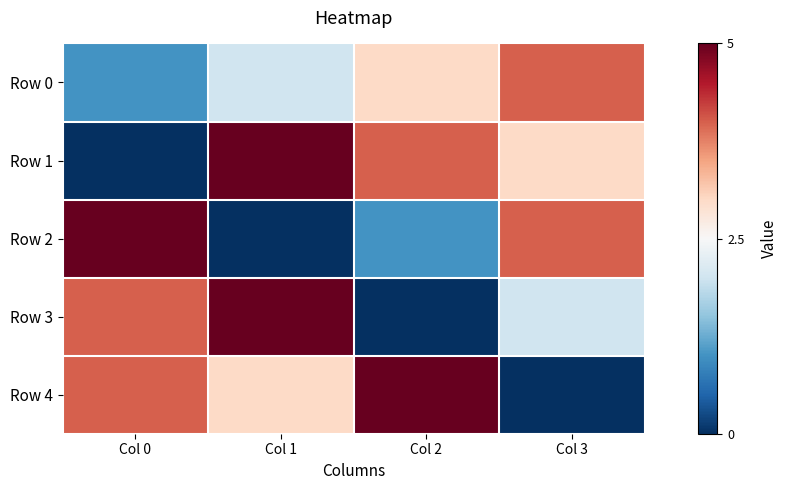

Reading right to left, extract all data points from this chart.

Row 0: Col 3=4	Col 2=3	Col 1=2	Col 0=1
Row 1: Col 3=3	Col 2=4	Col 1=5	Col 0=0
Row 2: Col 3=4	Col 2=1	Col 1=0	Col 0=5
Row 3: Col 3=2	Col 2=0	Col 1=5	Col 0=4
Row 4: Col 3=0	Col 2=5	Col 1=3	Col 0=4